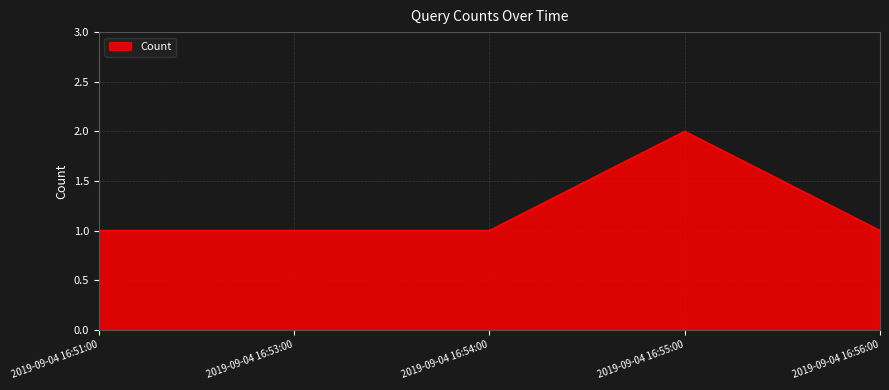

What is the ratio of the value at 2019-09-04 16:53:00 to the value at 2019-09-04 16:51:00?

1.0